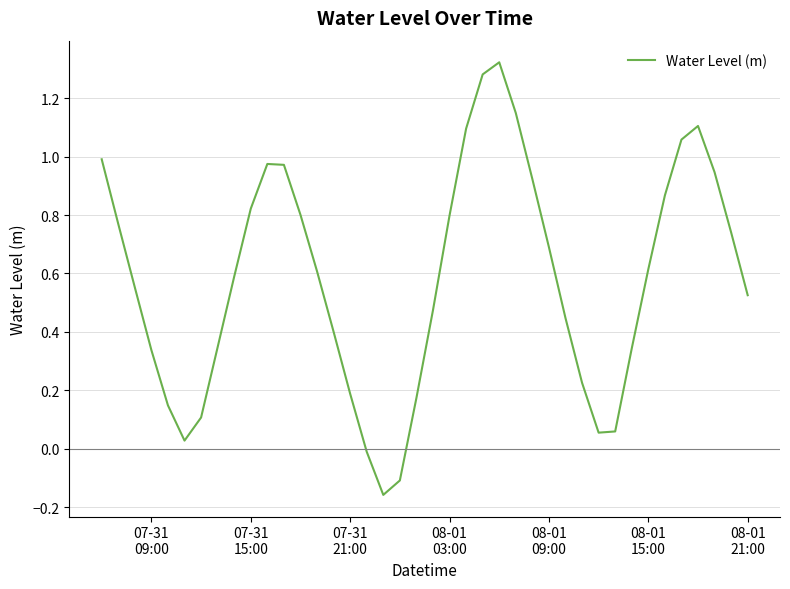

What is the difference between the maximum and minimum values?

1.5